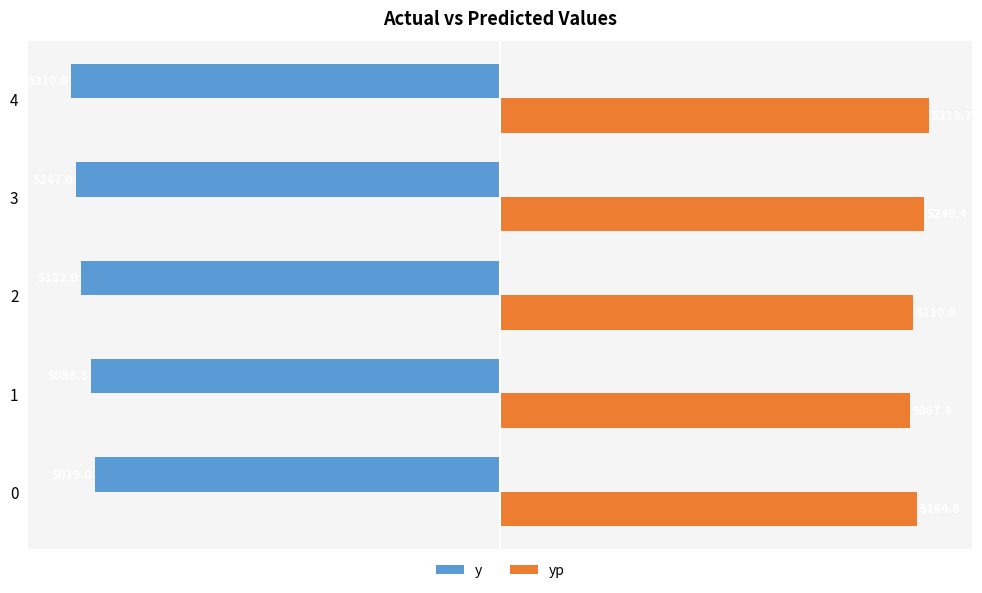

What is the difference between the yp values at 3 and 1?

182.0